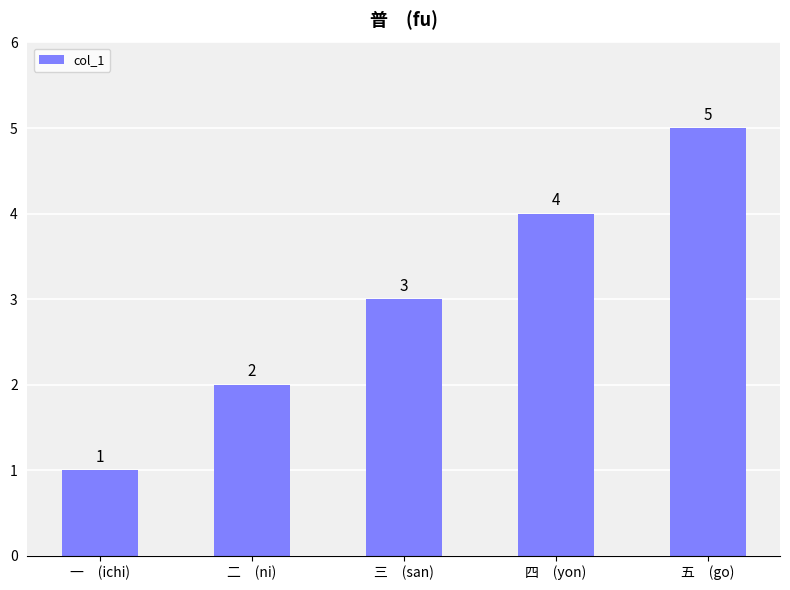

Reading left to right, list all the values displayed in this chart.

一　(ichi)=1	二　(ni)=2	三　(san)=3	四　(yon)=4	五　(go)=5